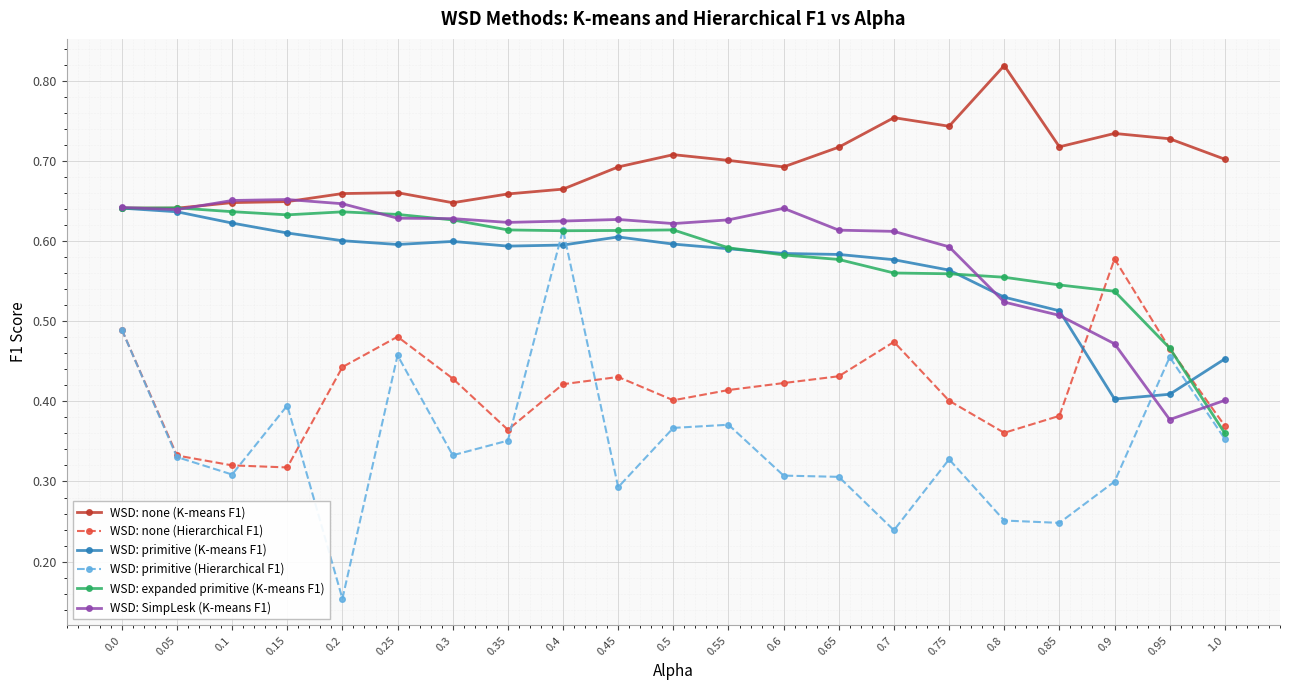

How many WSD: primitive (K-means F1) values are between 0 and 1?

21